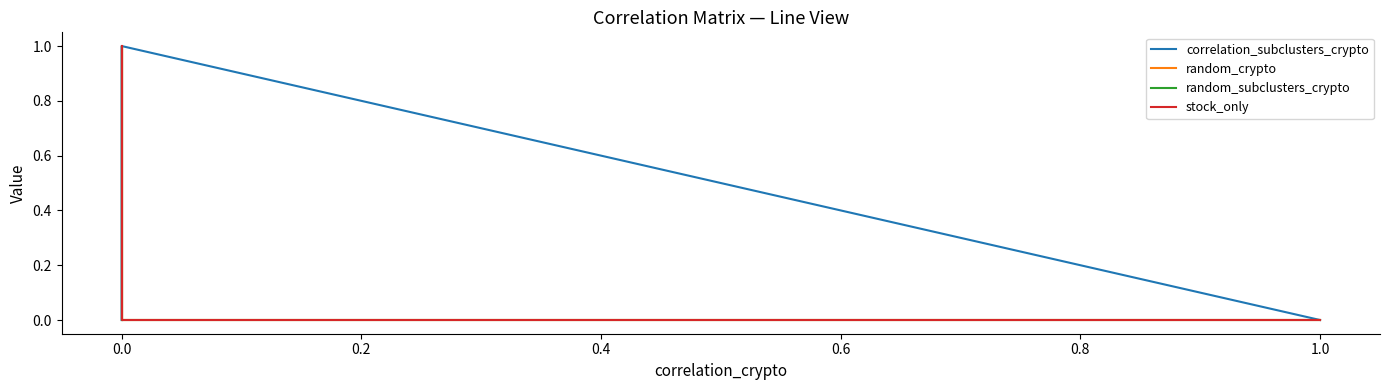

What is the difference between the maximum and second lowest values in the stock_only series?

1